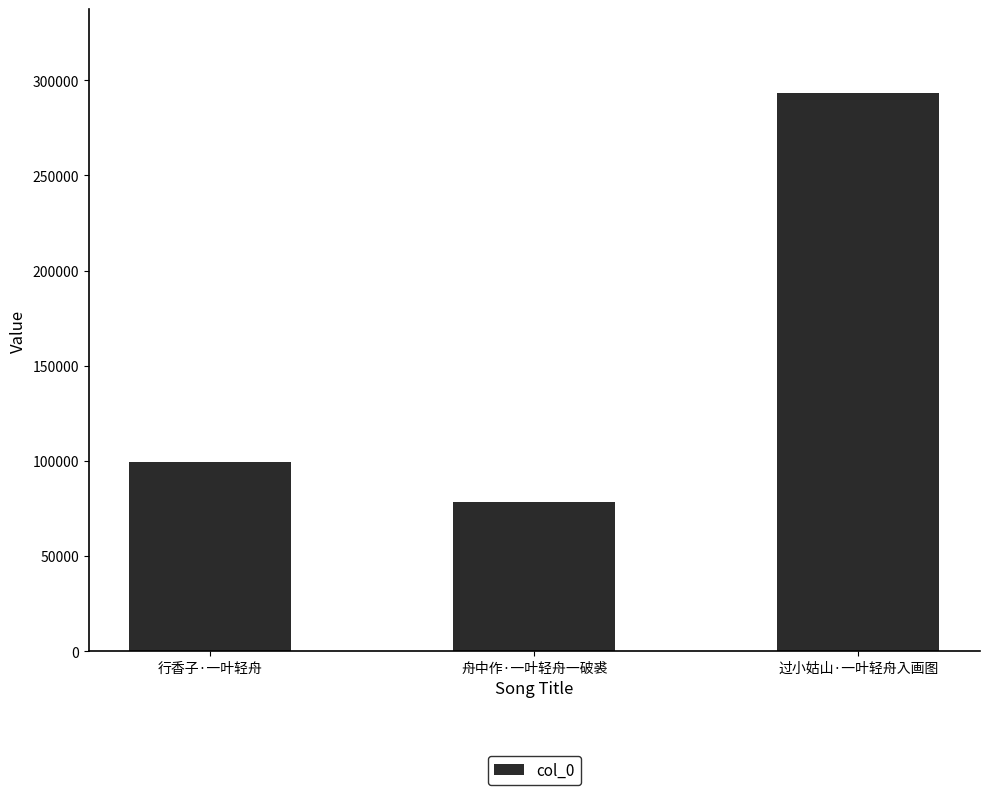

Approximately how many times larger is the value at 行香子·一叶轻舟 compared to 舟中作·一叶轻舟一破裘?

1.3